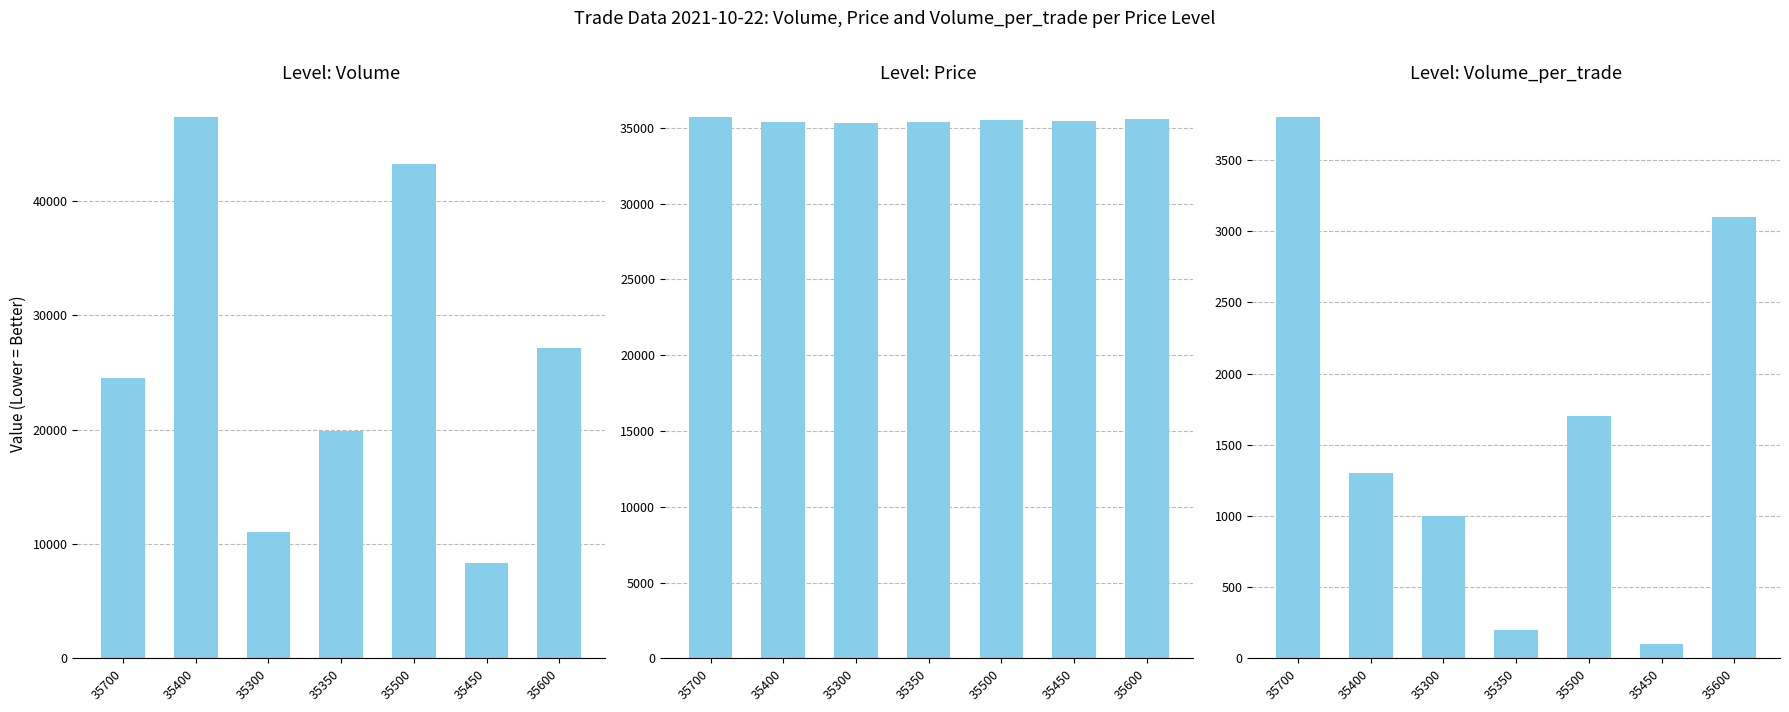

How many values in the Price series are below 35450?

3